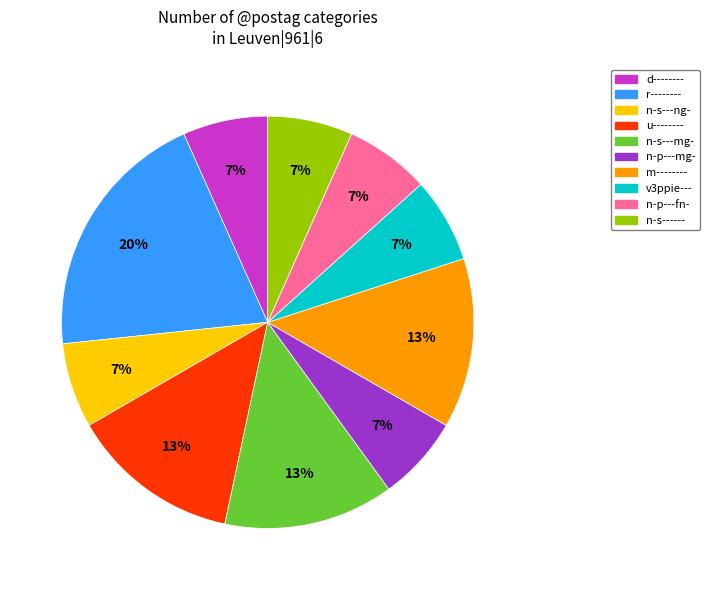

What percentage is the d-------- slice, to the nearest percent?

7%